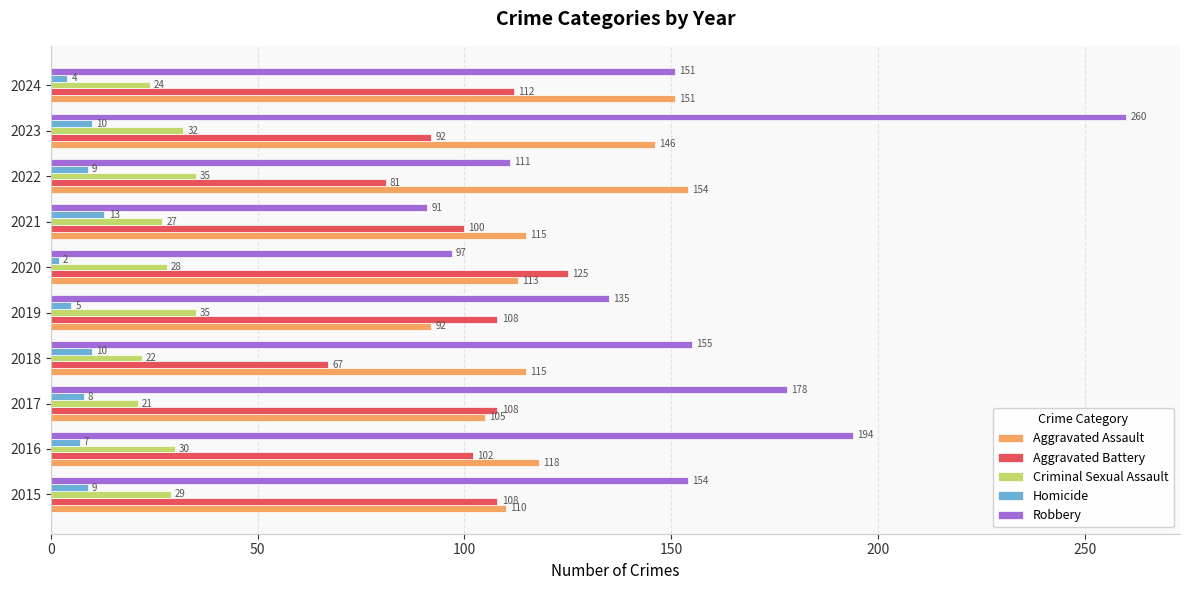

What is the spread (max minus min) of values at 2020?

123